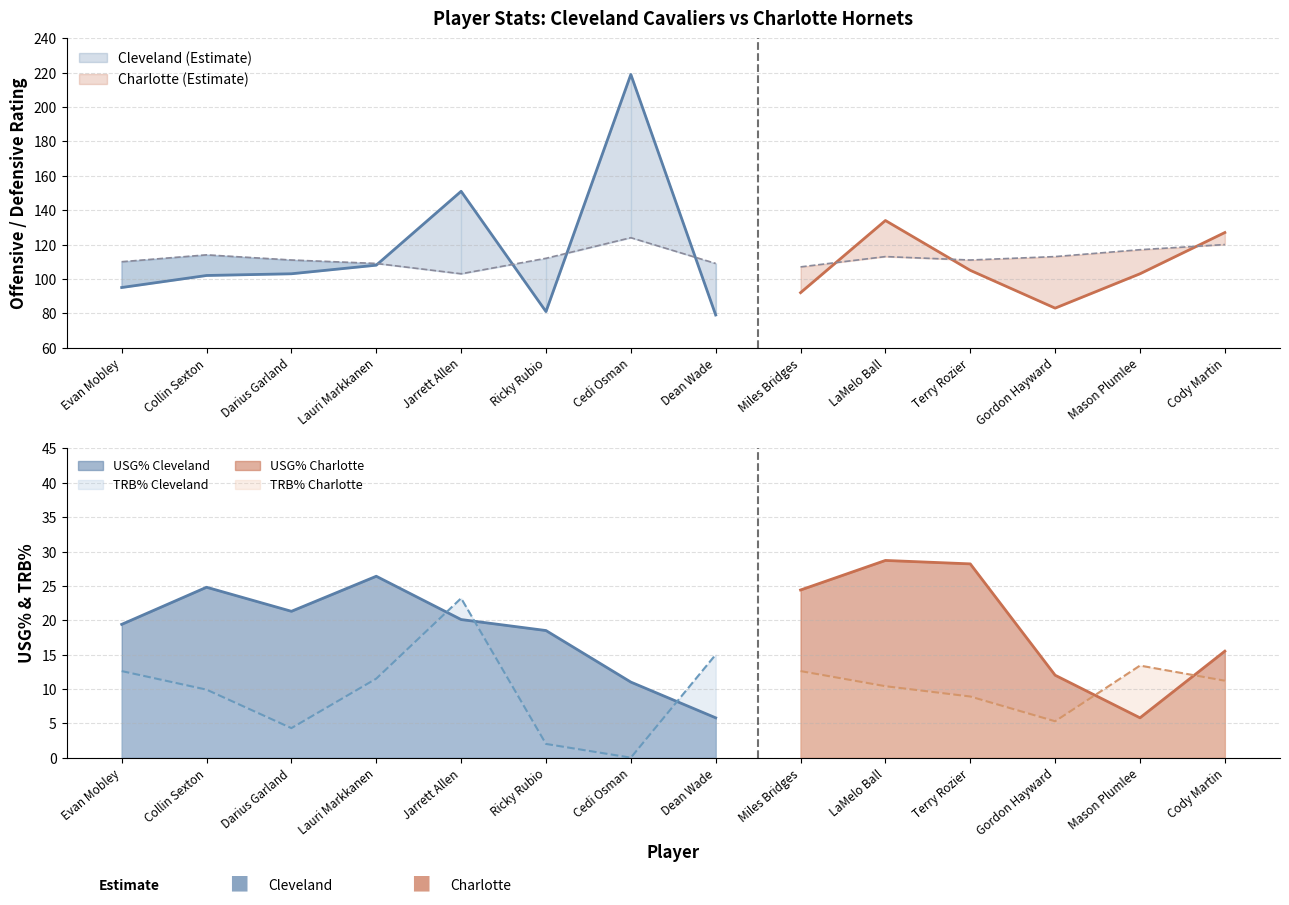

True or false: DRtg and TRB% cross at least once.

False